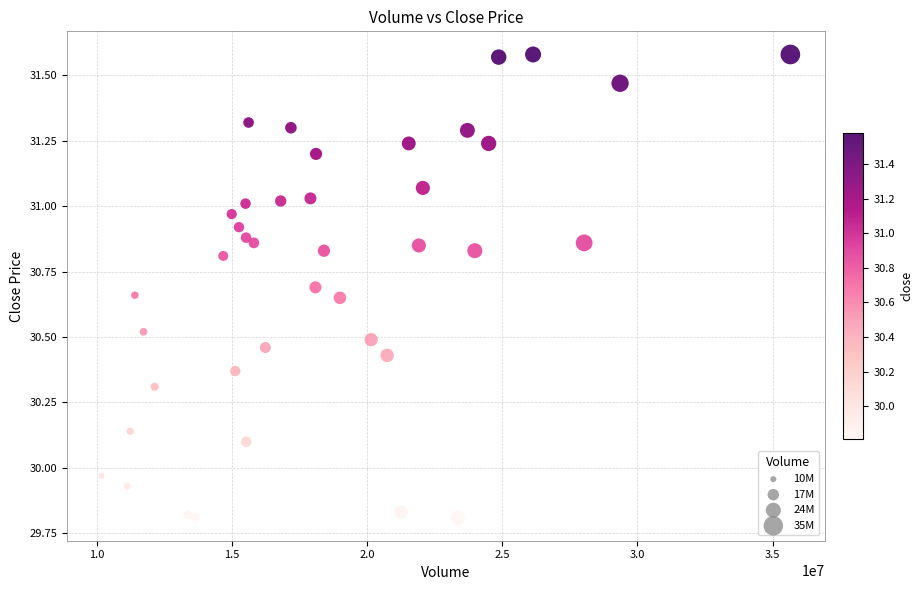

What is the range of Y values (max minus min)?

1.8